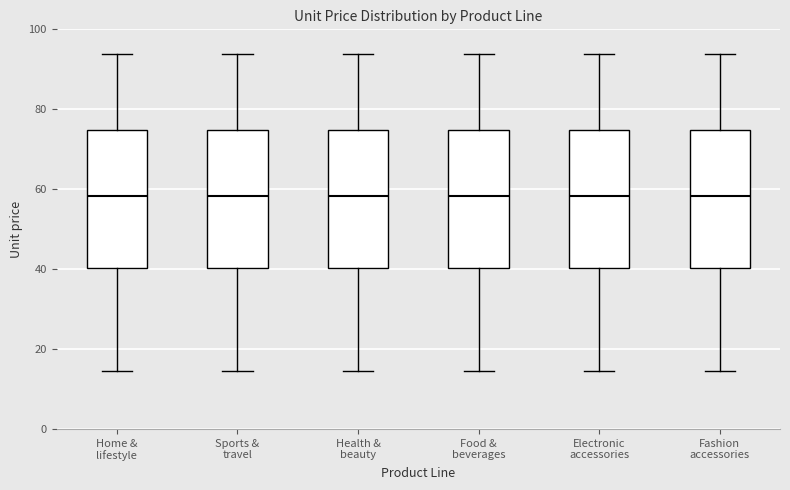

Reading left to right, read every box against the y-axis: the position of its median line, the range the box covers, and the ends of its whiskers. The values are not printed on the chart, so give them approximately, as read against the axis.

Home & lifestyle: median 58, box 40 to 74, whiskers 14 to 94
Sports & travel: median 58, box 40 to 74, whiskers 14 to 94
Health & beauty: median 58, box 40 to 74, whiskers 14 to 94
Food & beverages: median 58, box 40 to 74, whiskers 14 to 94
Electronic accessories: median 58, box 40 to 74, whiskers 14 to 94
Fashion accessories: median 58, box 40 to 74, whiskers 14 to 94